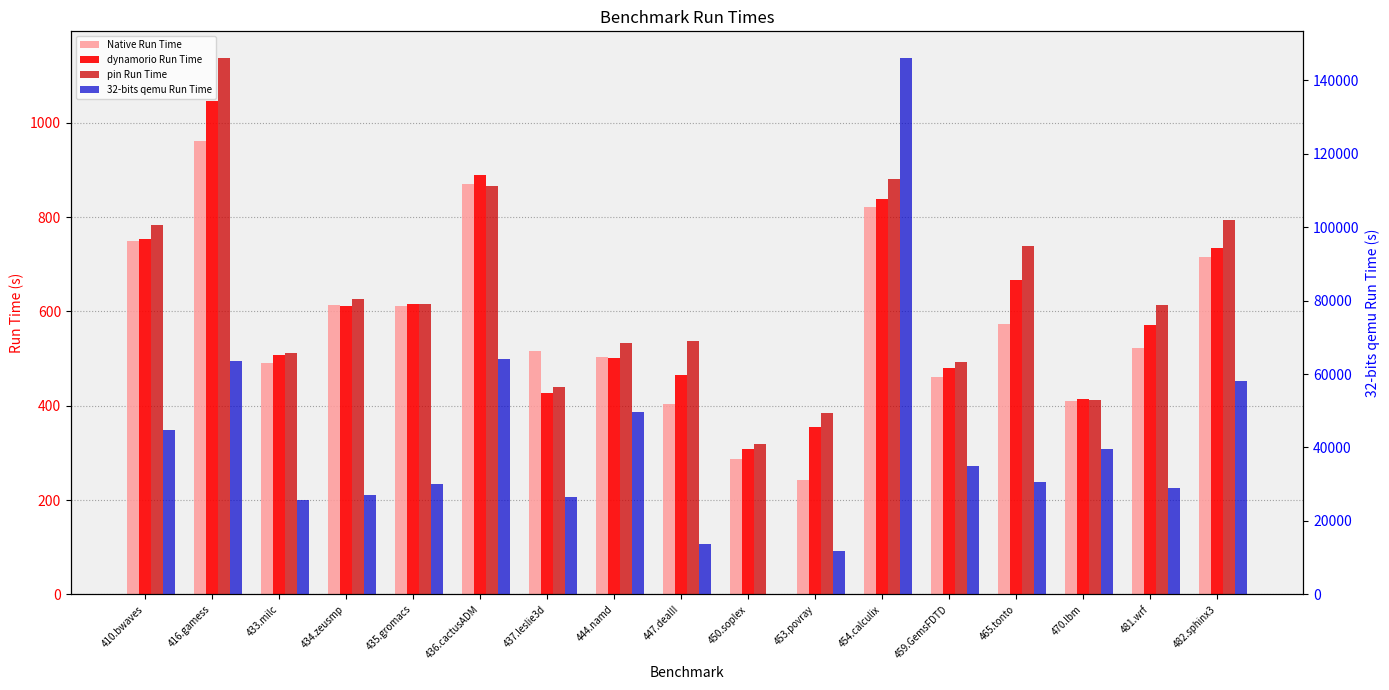

What is the lowest value of the Native Run Time series?

243.6